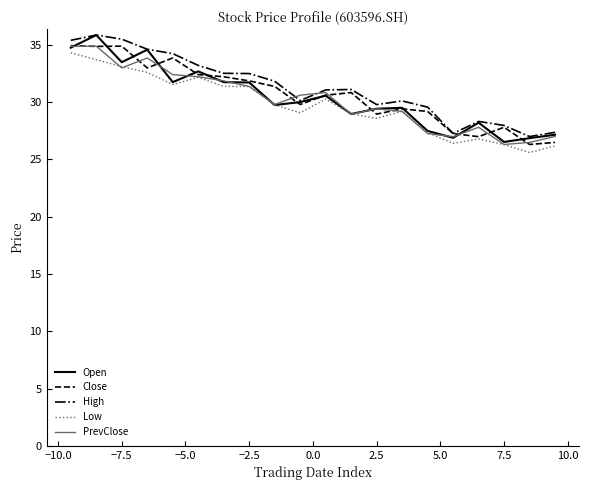

Which series has the widest spread of values?

Open